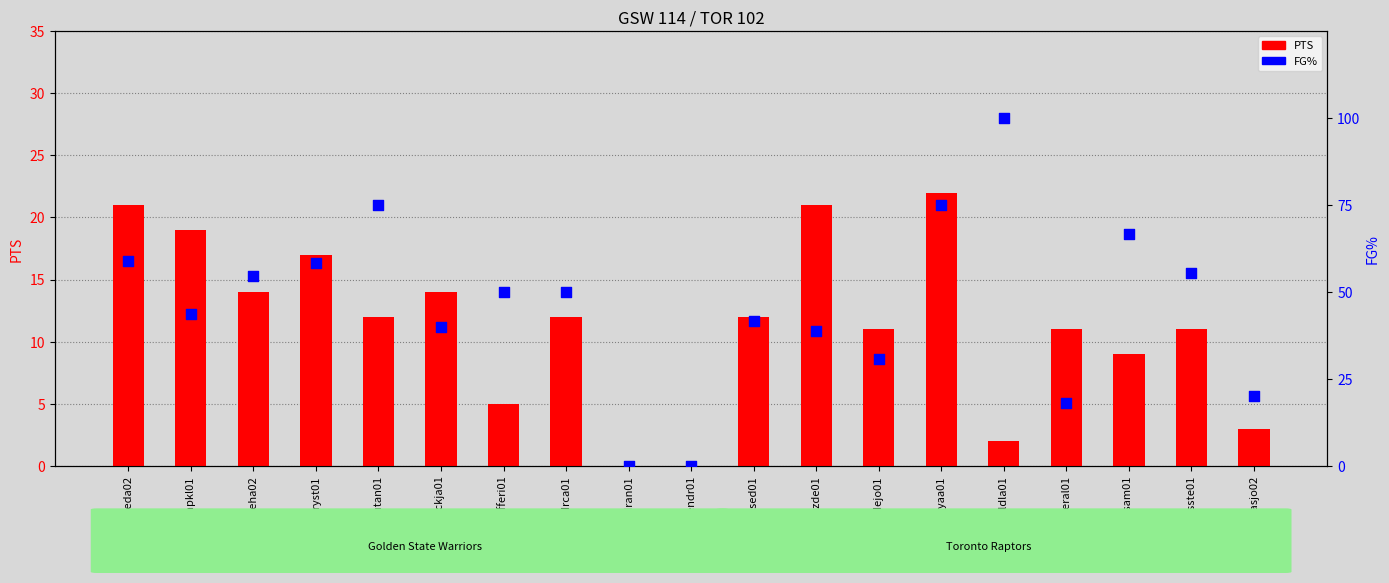

Which series has the largest total across all categories?

FG% (percentile)